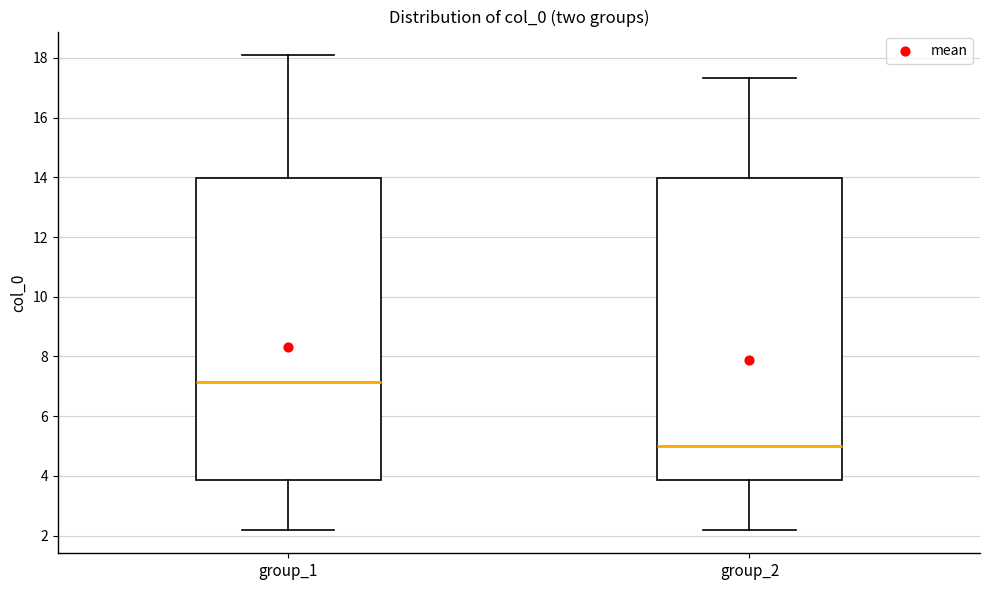

Which box's median line is the highest?

group_1